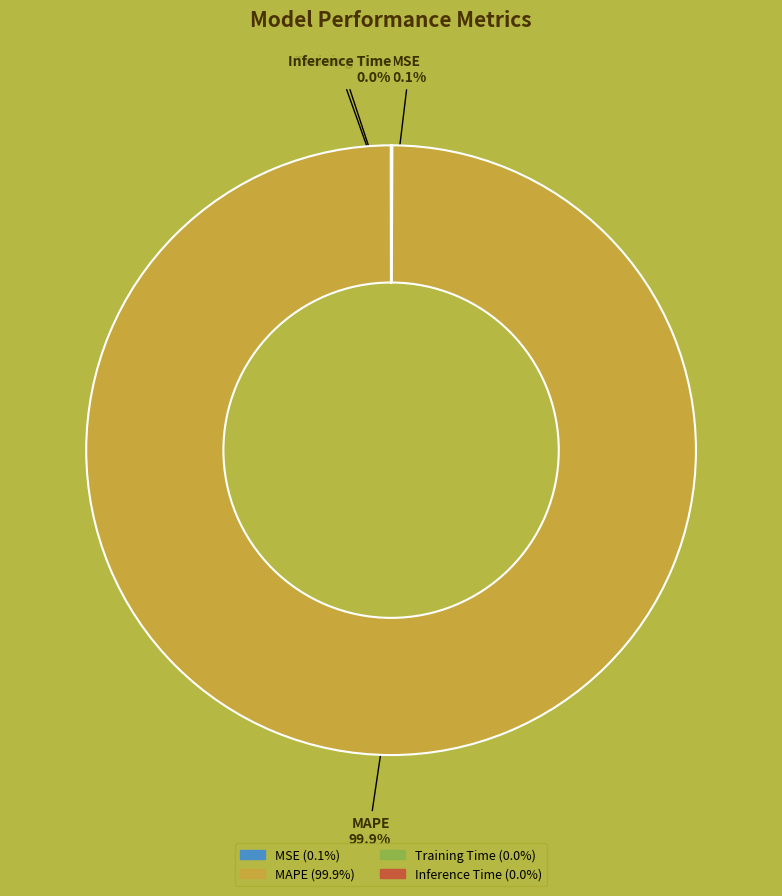

What is the largest slice in the pie chart?

MAPE